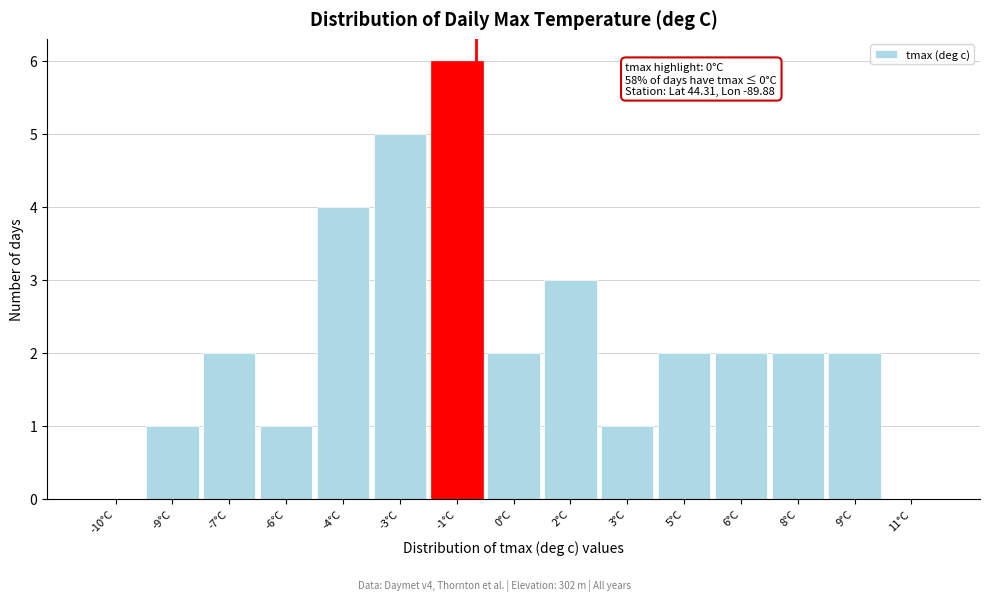

Reading right to left, what are all the values shown in this chart?

11°C=0	9°C=2	8°C=2	6°C=2	5°C=2	3°C=1	2°C=3	0°C=2	-1°C=6	-3°C=5	-4°C=4	-6°C=1	-7°C=2	-9°C=1	-10°C=0